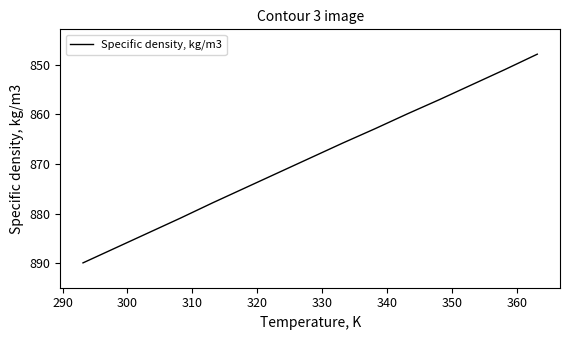

How many lines are shown in the chart?

1